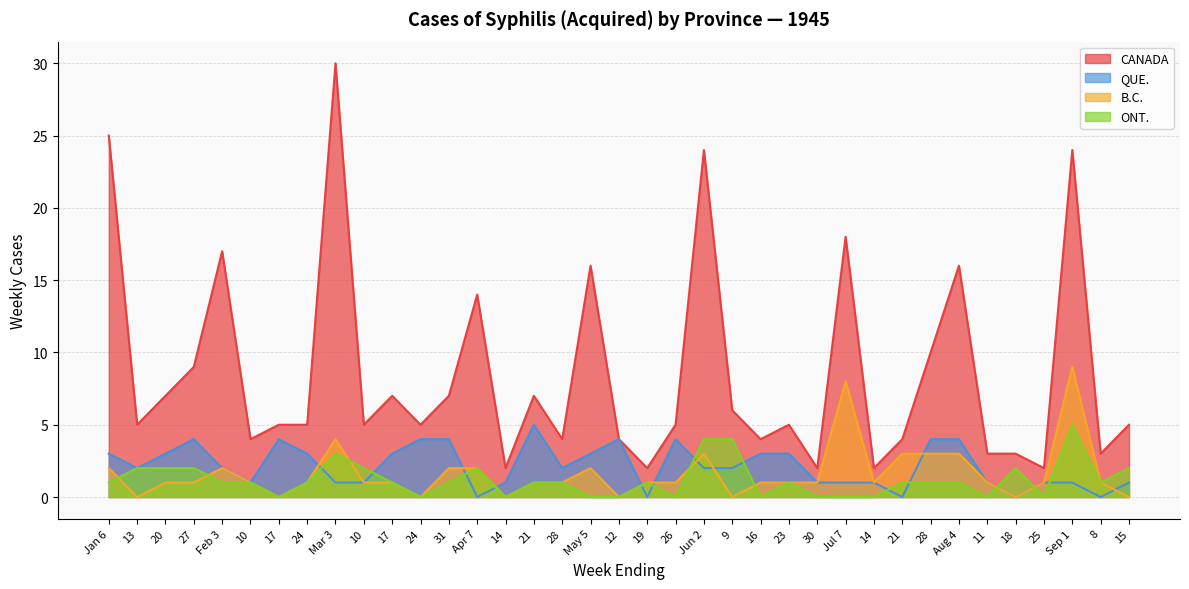

At which label does QUE. reach its minimum?

Apr 7